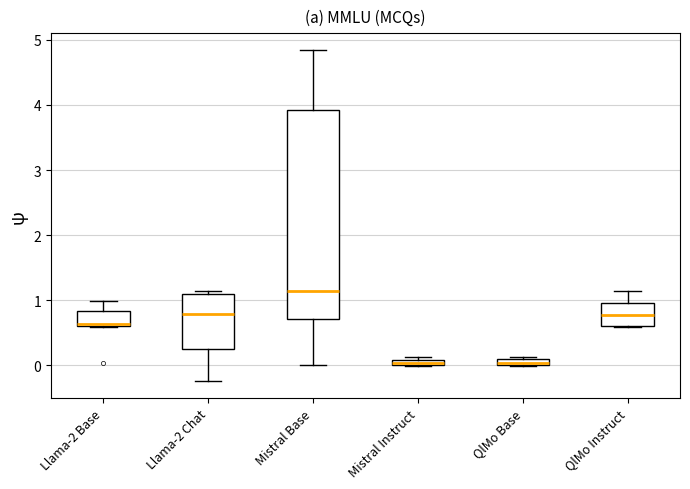

Which box is the tallest, from its lower edge to its upper edge?

Mistral Base